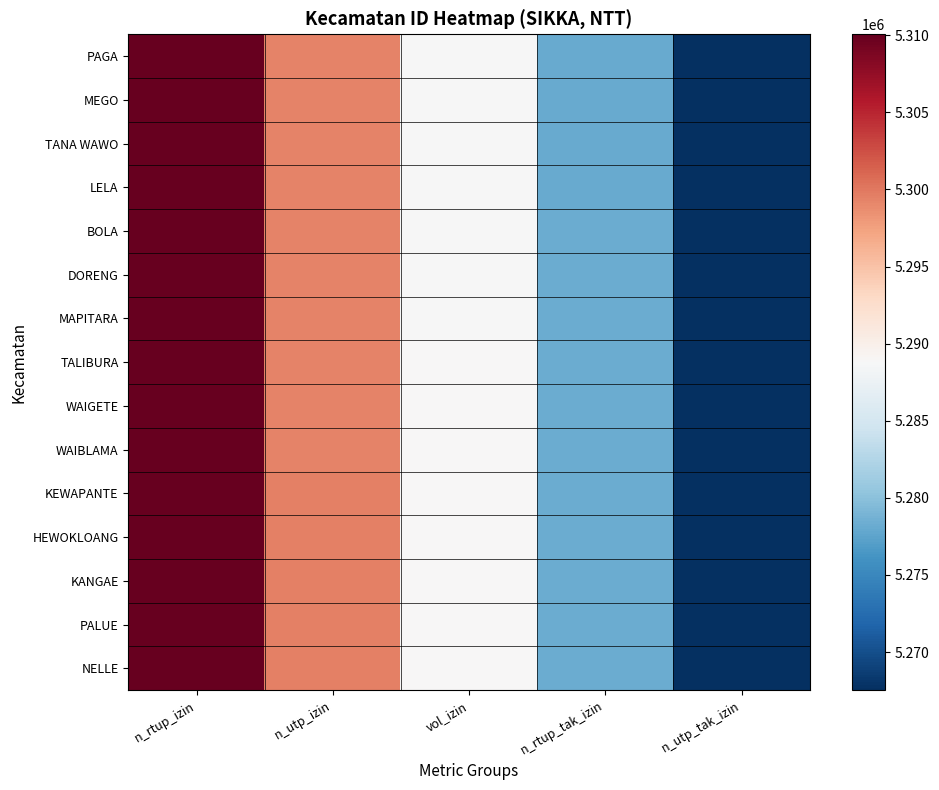

Which label corresponds to the largest value in the chart?

n_rtup_izin